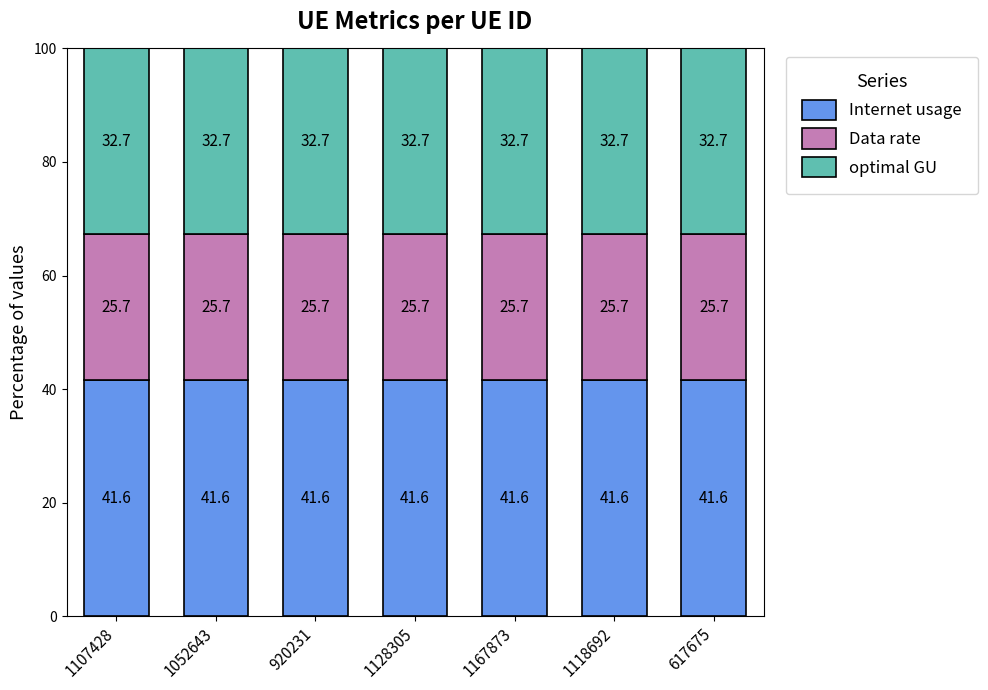

Is it true that Internet usage equals 41.6 at 920231?

True